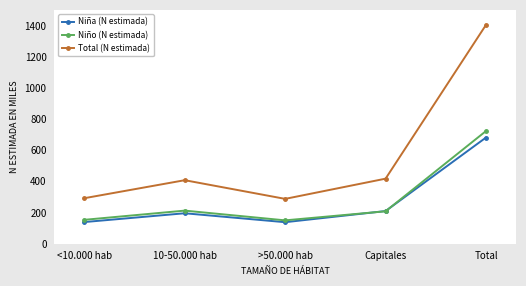

True or false: Total (N estimada) and Niña (N estimada) intersect in this chart.

False